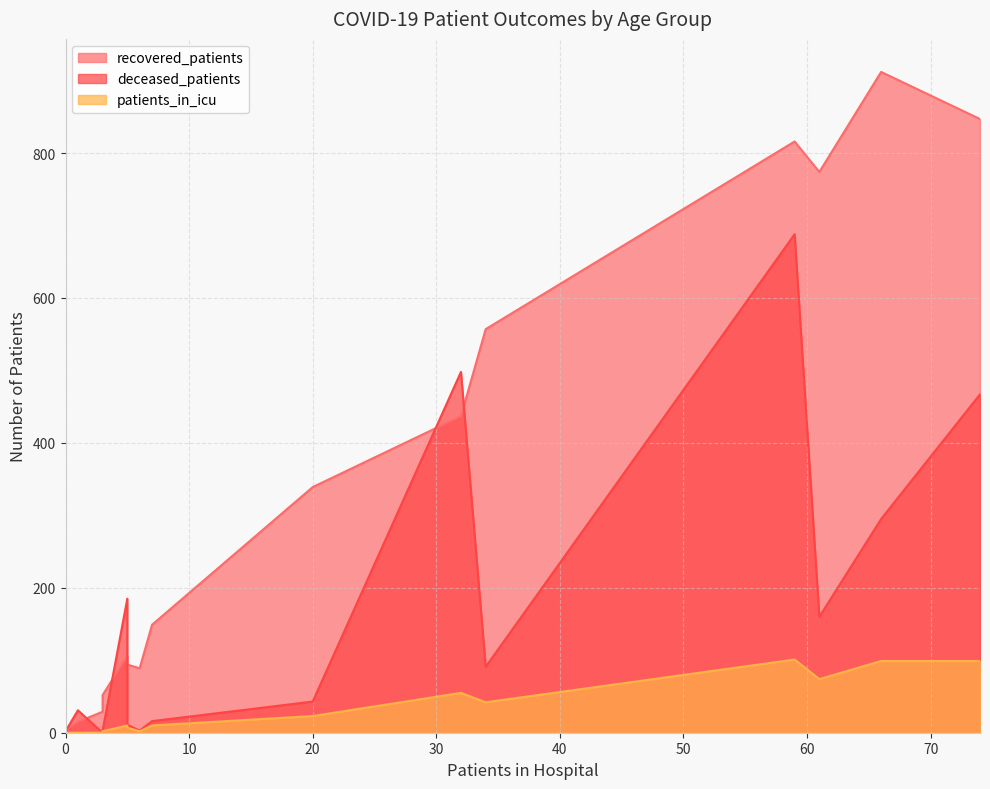

What is the sum of all patients_in_icu values?

524